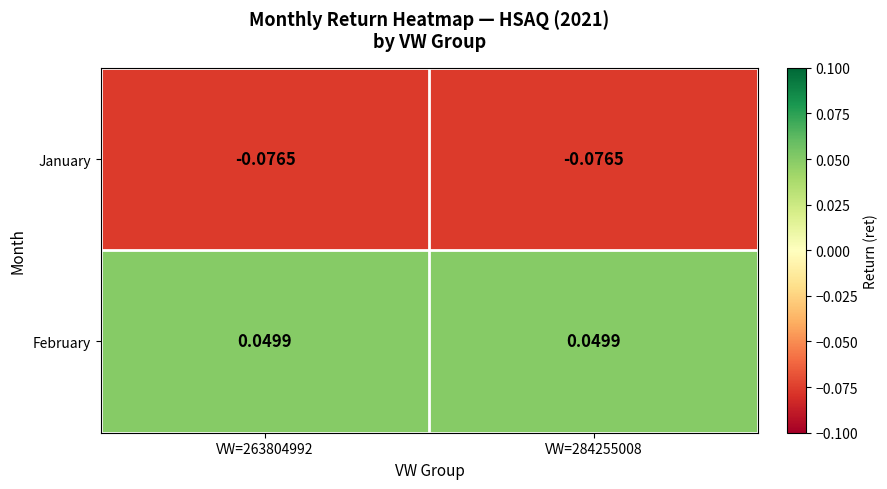

Which series has the largest total across all categories?

February